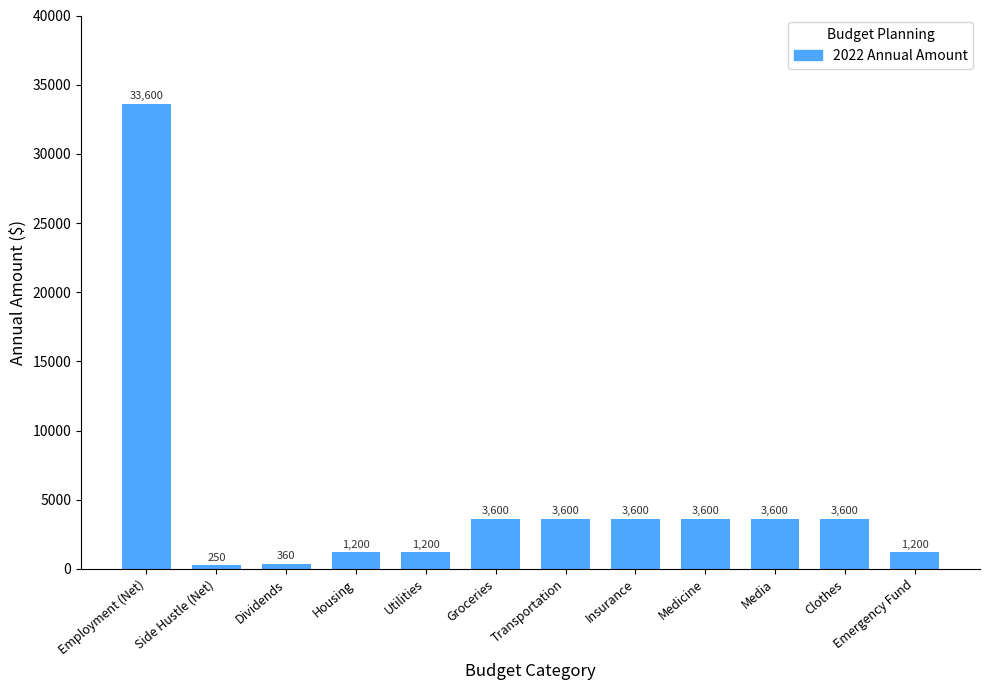

What is the sum of all values?

59410